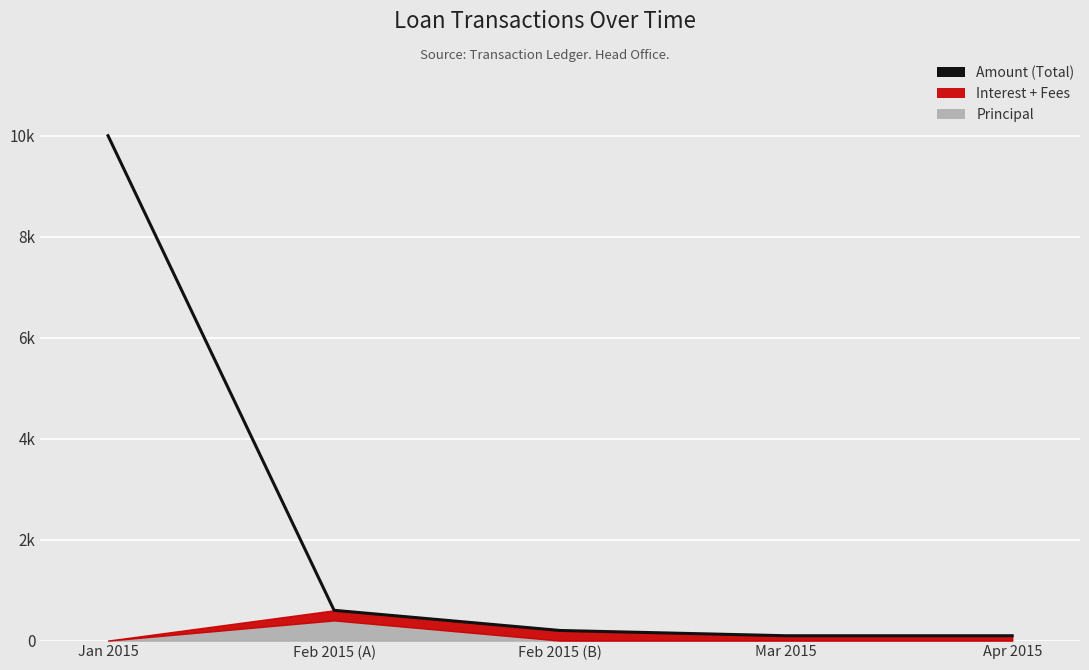

At which category does the chart reach its peak across all series?

Jan 2015